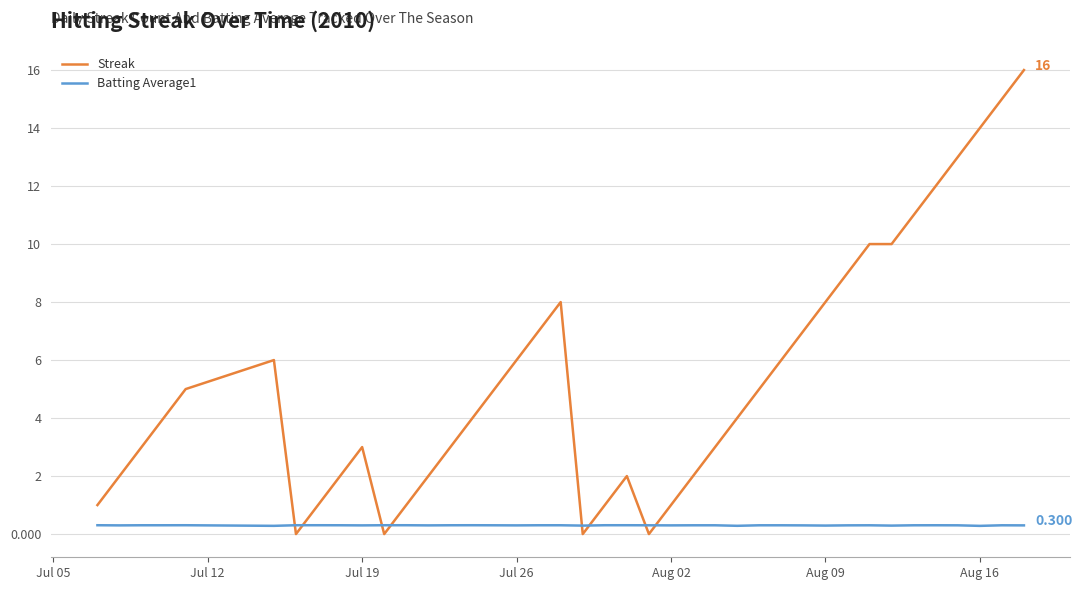

Which series has the largest total across all categories?

Streak